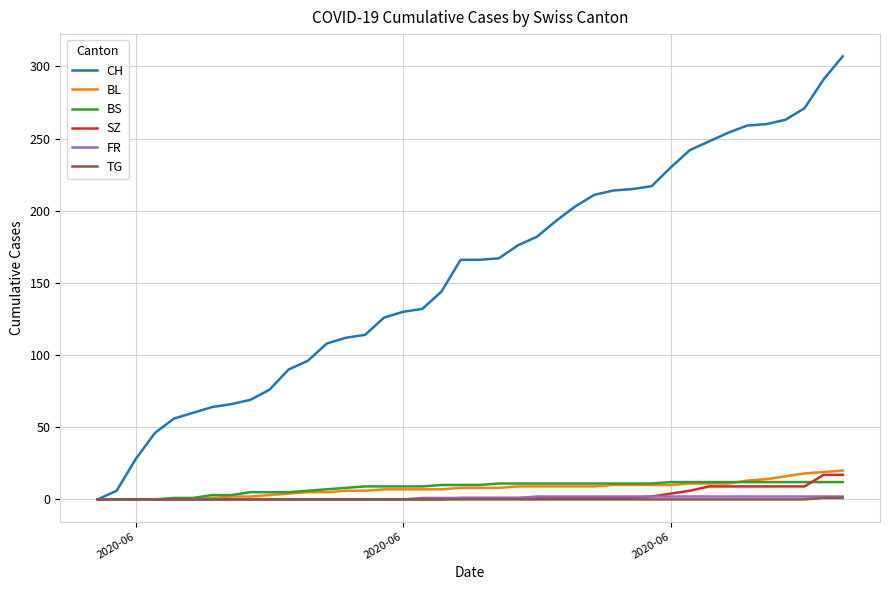

Which series has the widest spread of values?

CH